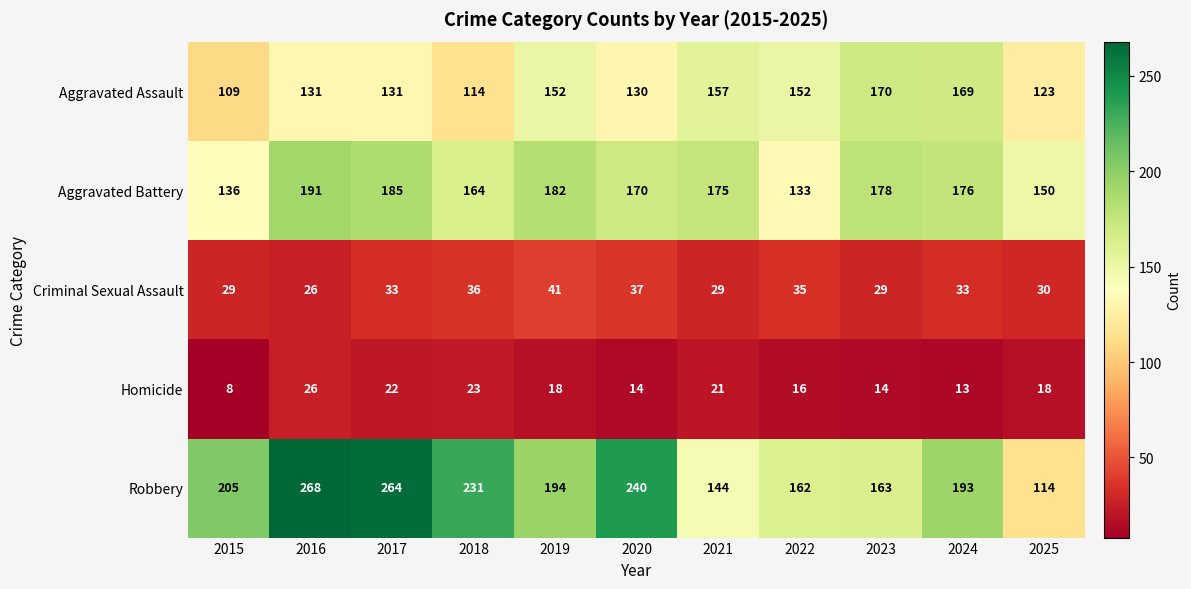

What is the maximum value shown in the chart?

268